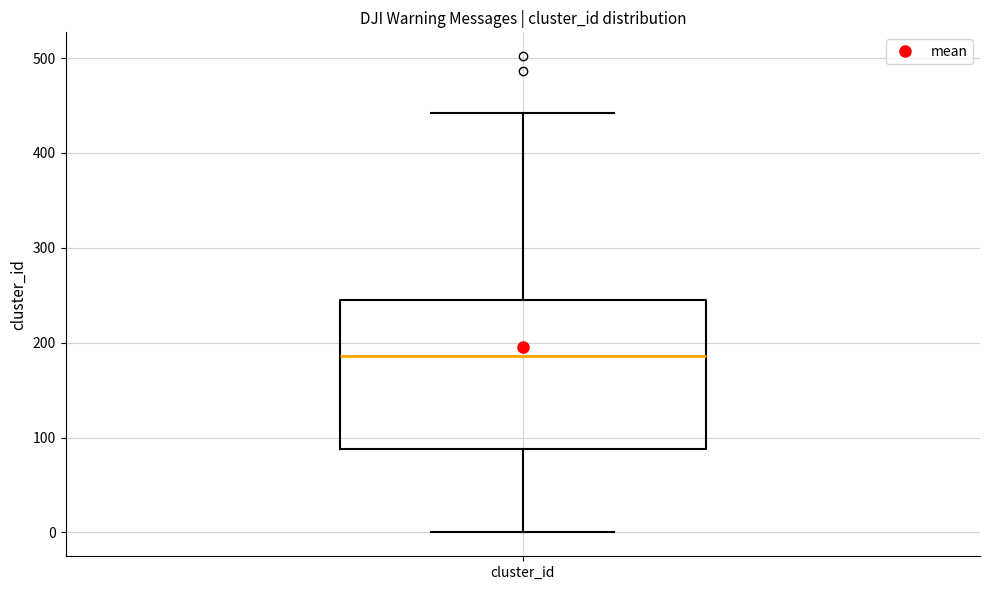

Where is the lower edge of the box for cluster_id on the y-axis? The values are not printed on the chart, so give them approximately, as read against the axis.

90